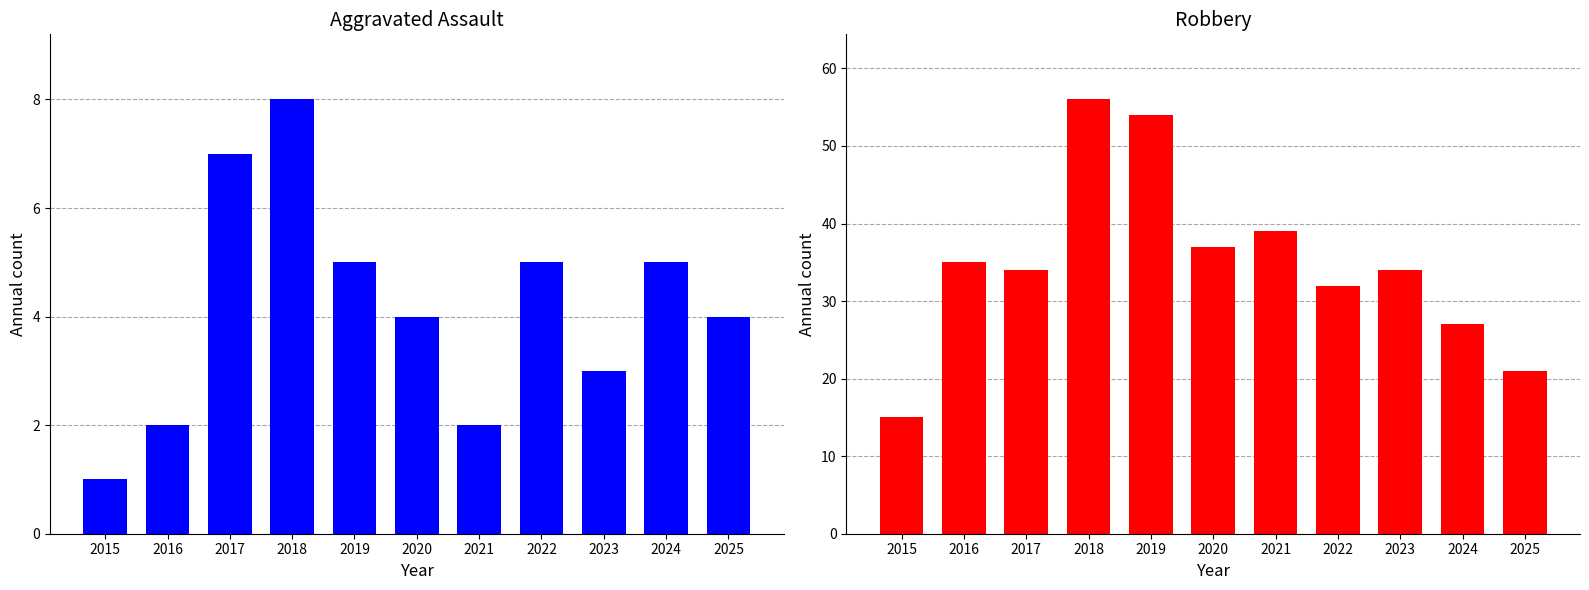

What are all the series names shown in the legend?

Aggravated Assault, Robbery